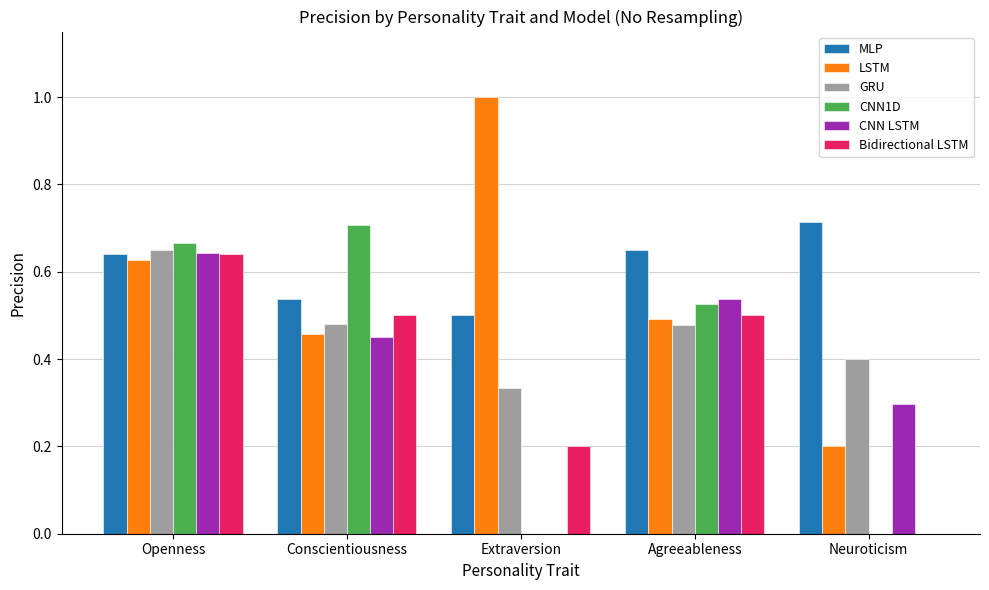

Which series has the largest total across all categories?

MLP